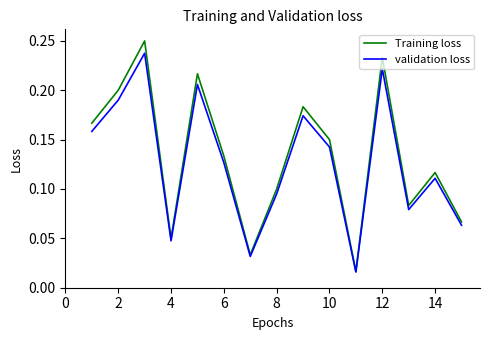

Rank the series by their maximum value, from highest to lowest.

Training loss, validation loss